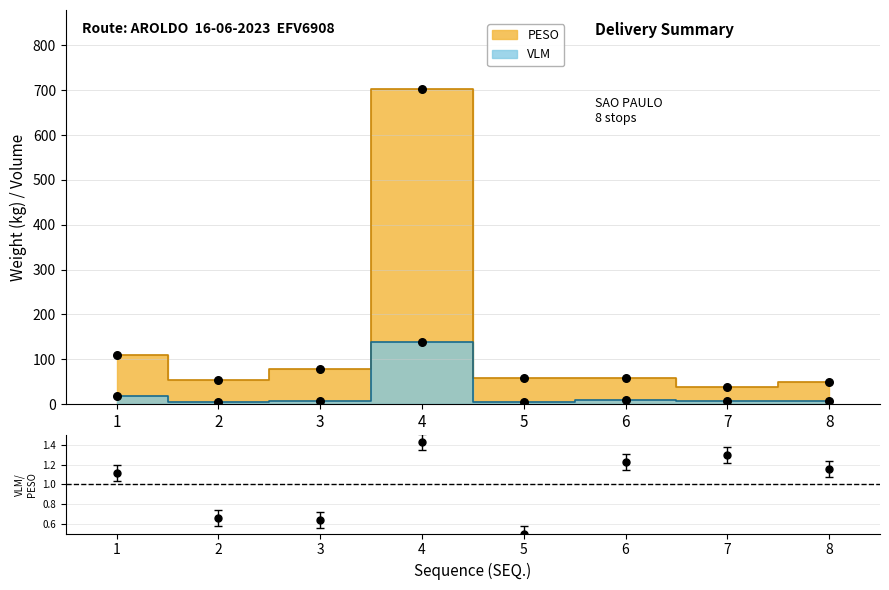

At which category is the sum across all series the highest?

4